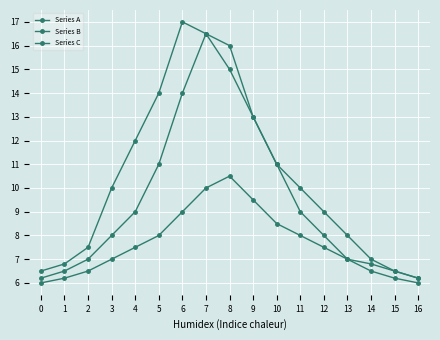

Reading left to right, list all the values displayed in this chart.

Series A: 0=6.5	1=6.8	2=7.5	3=10.0	4=12.0	5=14.0	6=17.0	7=16.5	8=15.0	9=13.0	10=11.0	11=10.0	12=9.0	13=8.0	14=7.0	15=6.5	16=6.2
Series B: 0=6.2	1=6.5	2=7.0	3=8.0	4=9.0	5=11.0	6=14.0	7=16.5	8=16.0	9=13.0	10=11.0	11=9.0	12=8.0	13=7.0	14=6.5	15=6.2	16=6.0
Series C: 0=6.0	1=6.2	2=6.5	3=7.0	4=7.5	5=8.0	6=9.0	7=10.0	8=10.5	9=9.5	10=8.5	11=8.0	12=7.5	13=7.0	14=6.8	15=6.5	16=6.2